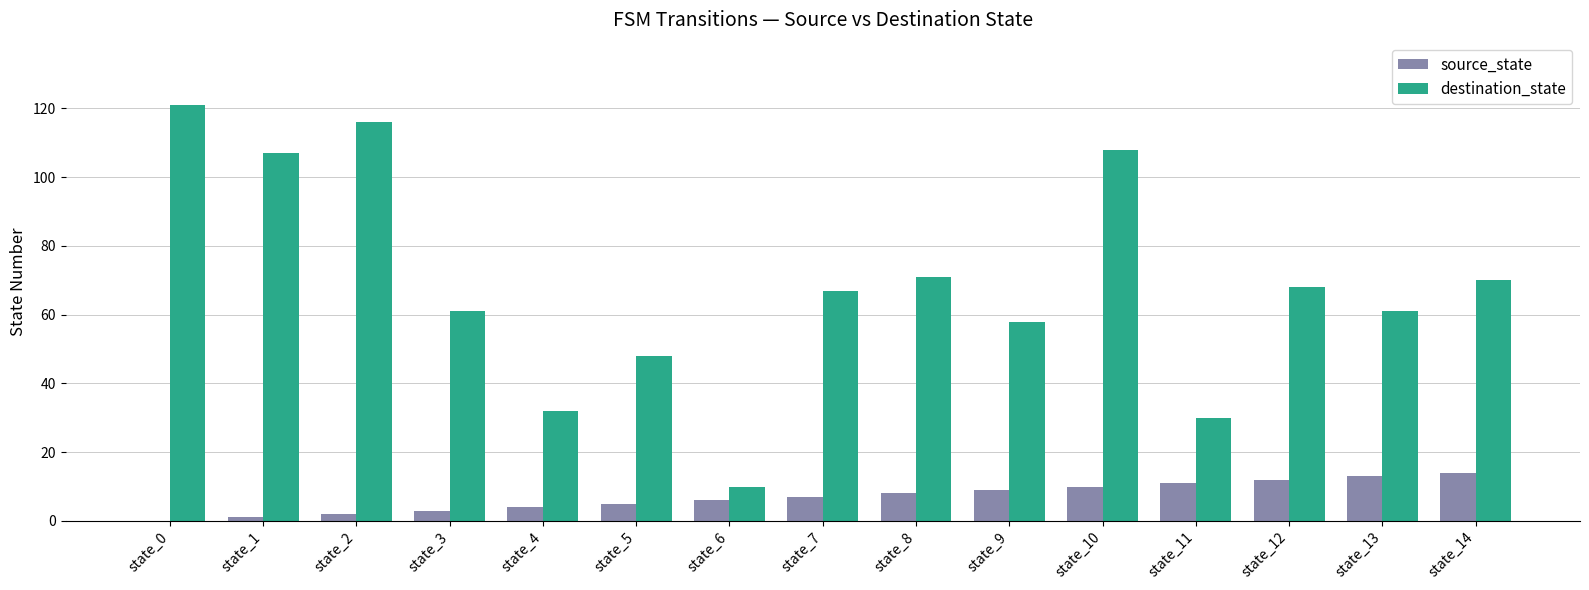

How many groups of bars are there?

15